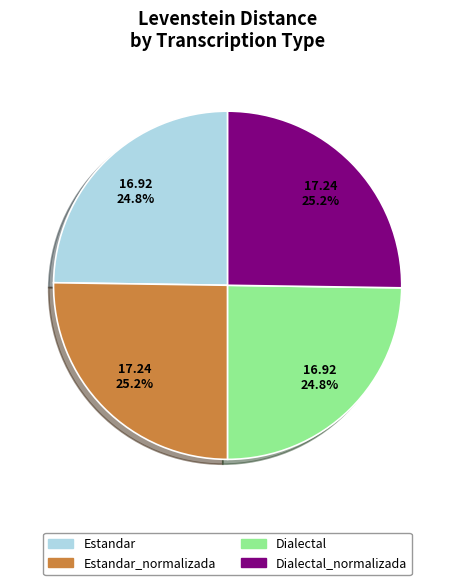

Is there any slice that represents more than half of the pie?

No